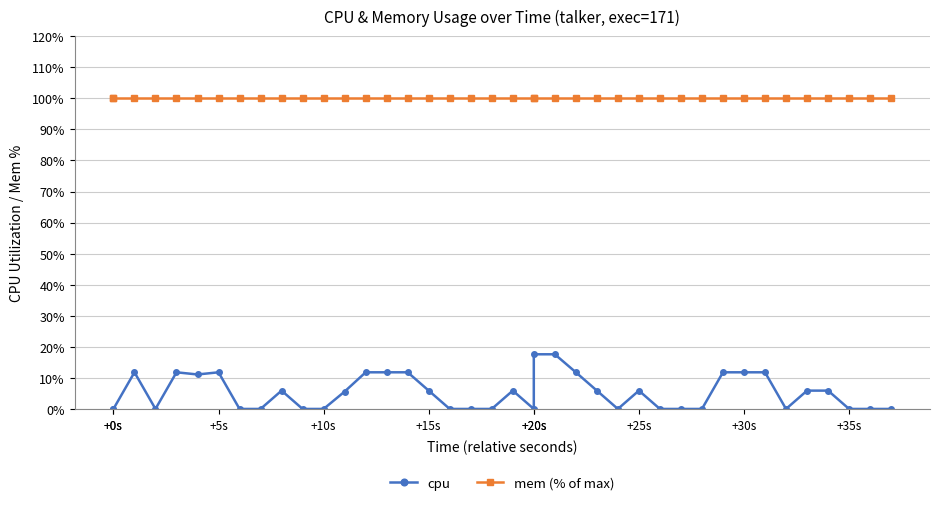

Which series has the largest range (max minus min)?

cpu